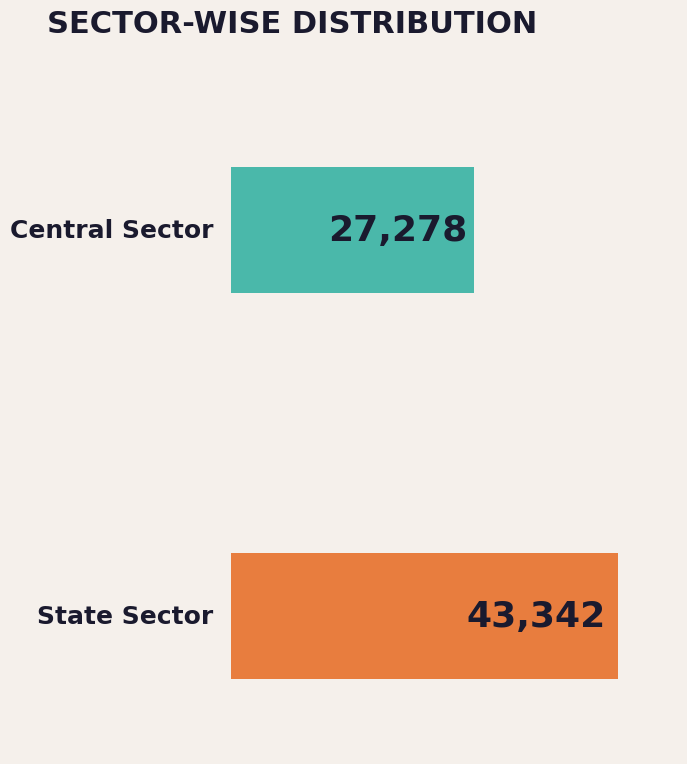

List the labels in order of SR value, smallest first.

Central Sector, State Sector